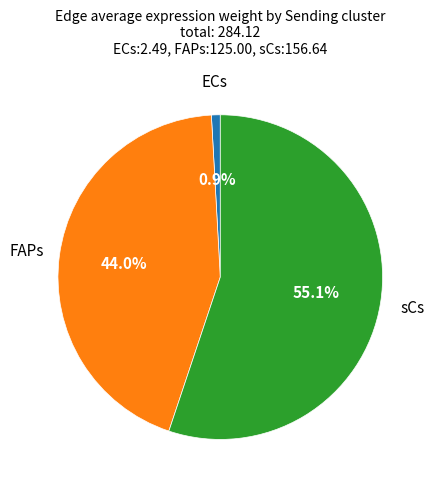

Is there a majority slice in this chart?

Yes